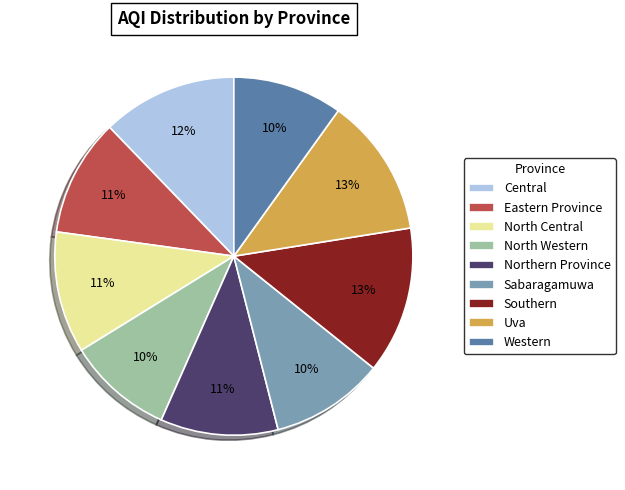

How many segments does this pie chart have?

9